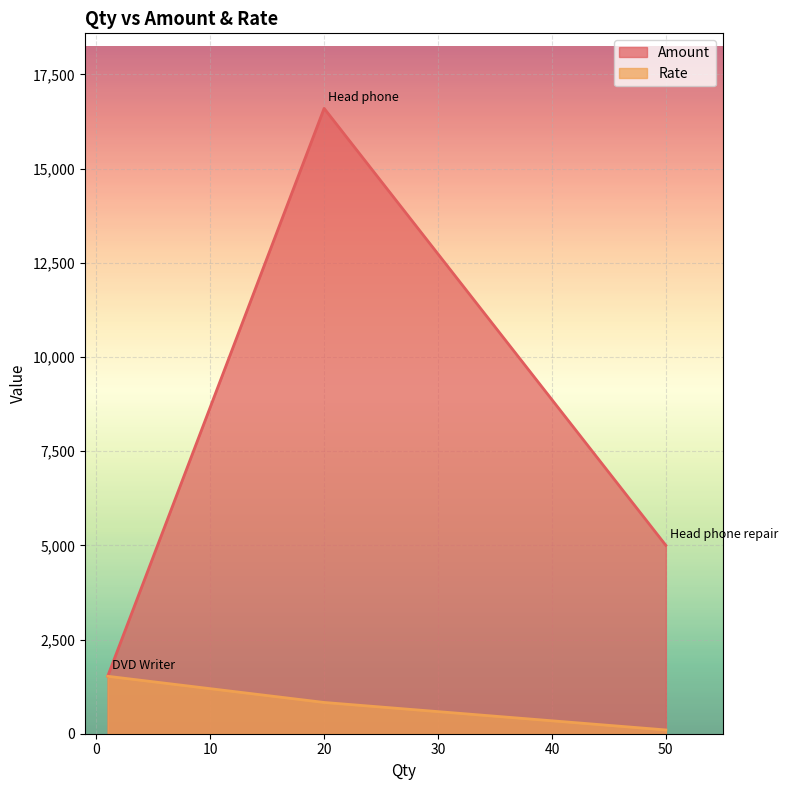

Which has a higher value, DVD Writer or Head phone repair?

Head phone repair